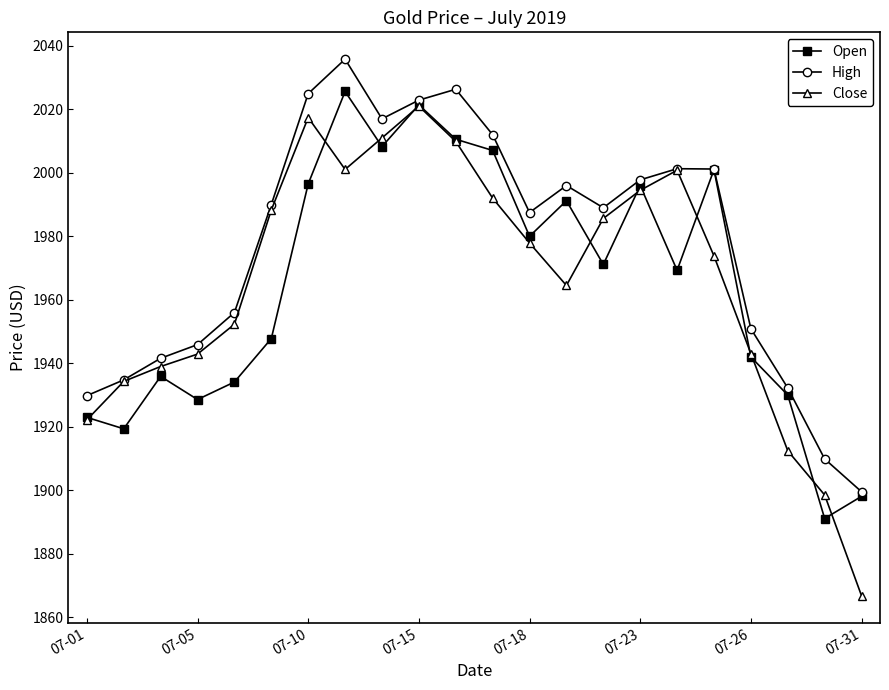

Which series has the largest total across all categories?

High